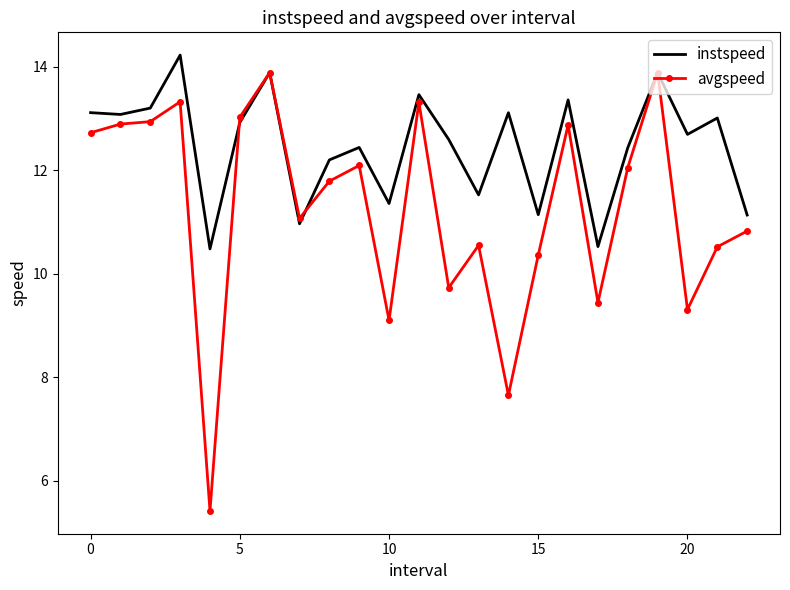

Rank the series by their average value, from lowest to highest.

avgspeed, instspeed